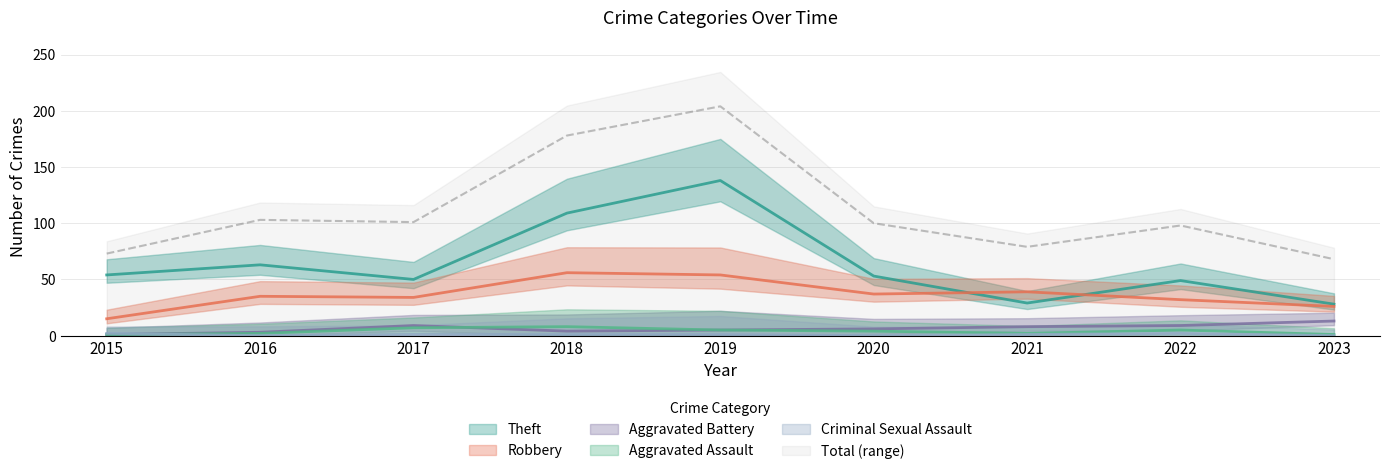

Where does the Theft series first go above 53?

2015